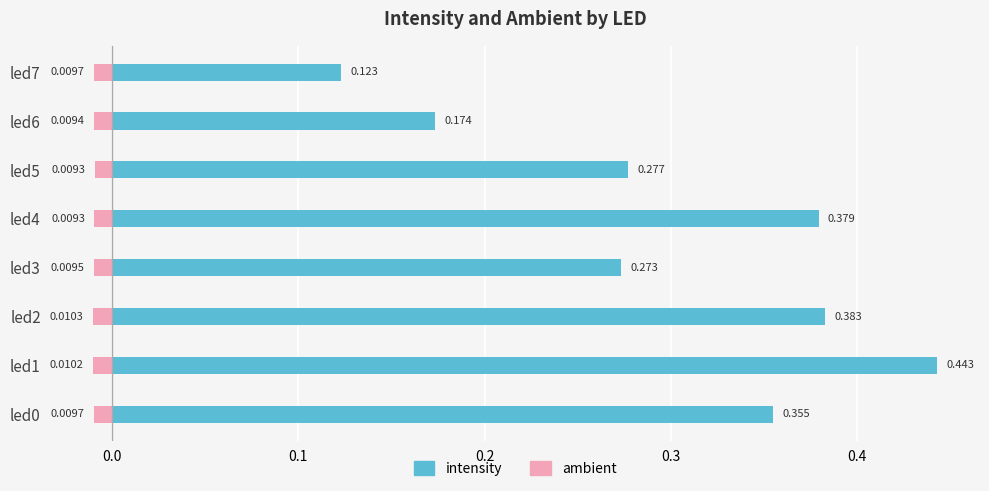

How many bars are there in each group?

2